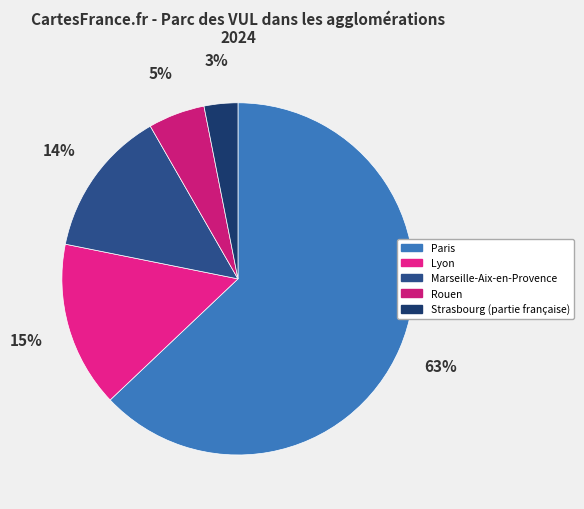

How many segments does this pie chart have?

5